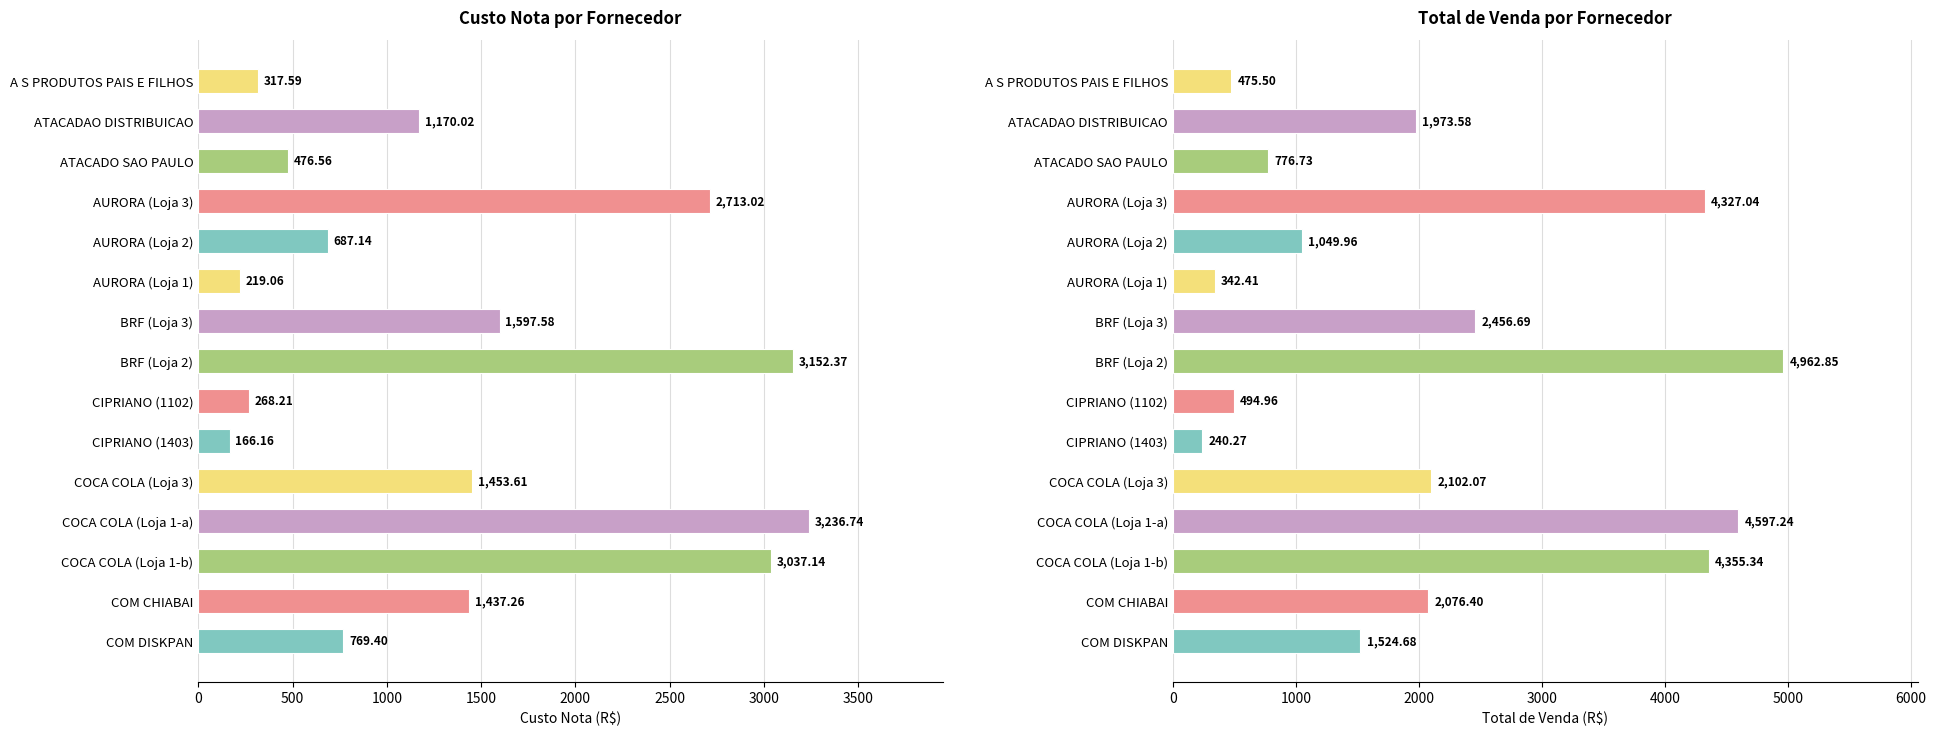

Between CIPRIANO (1102) and BRF (Loja 3), which is larger?

BRF (Loja 3)